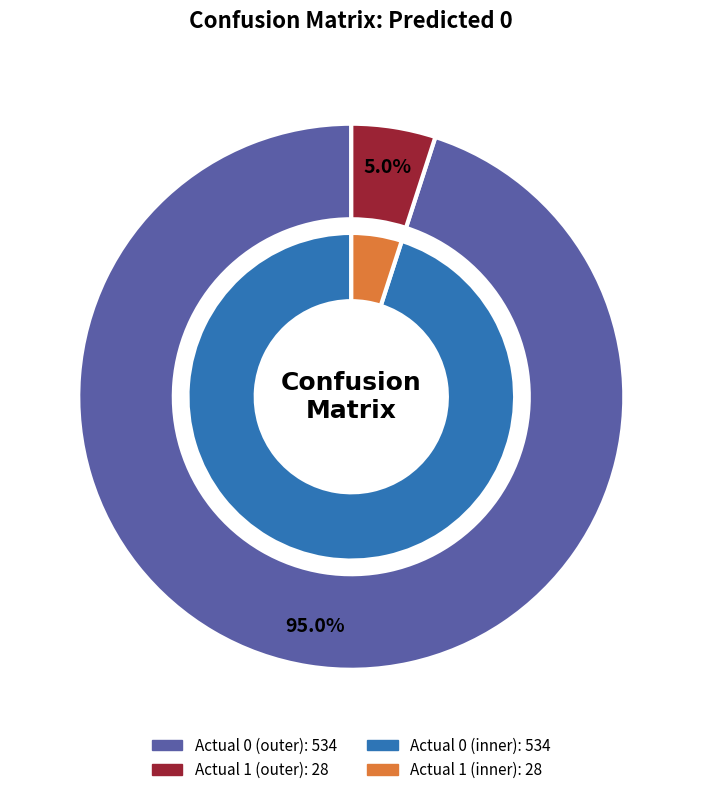

What percentage do Actual 0 and Actual 1 together represent?

100.0%